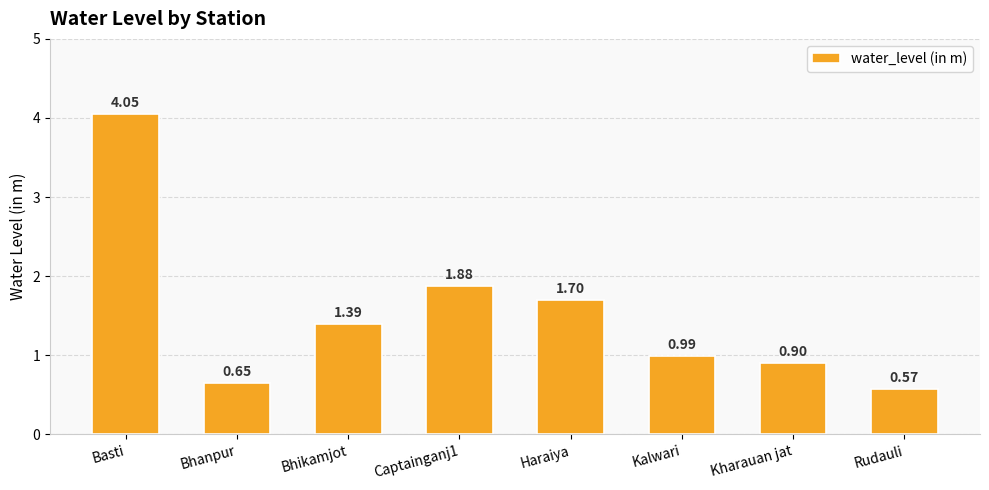

List the labels in order of value, smallest first.

Rudauli, Bhanpur, Kharauan jat, Kalwari, Bhikamjot, Haraiya, Captainganj1, Basti